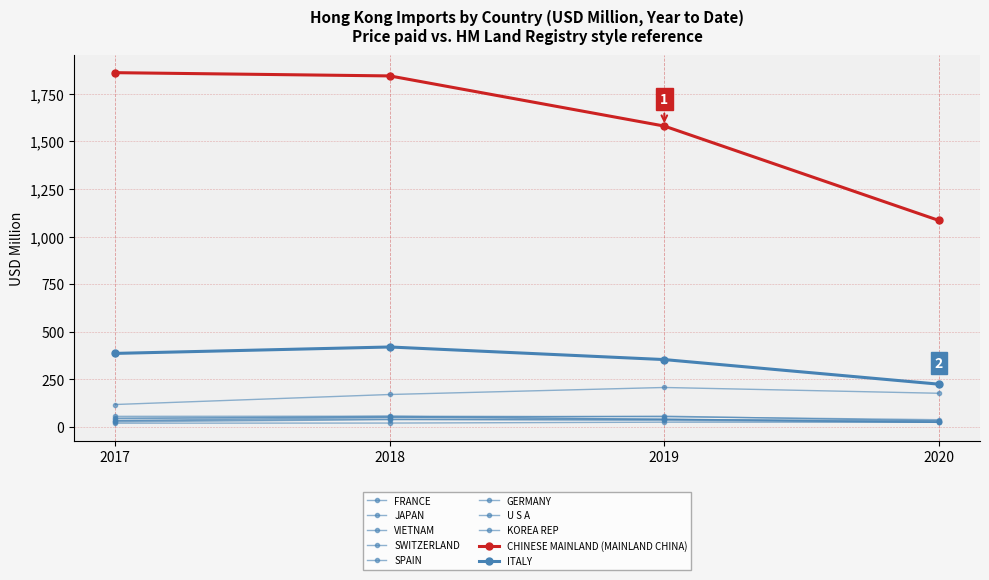

How many lines are shown in the chart?

10